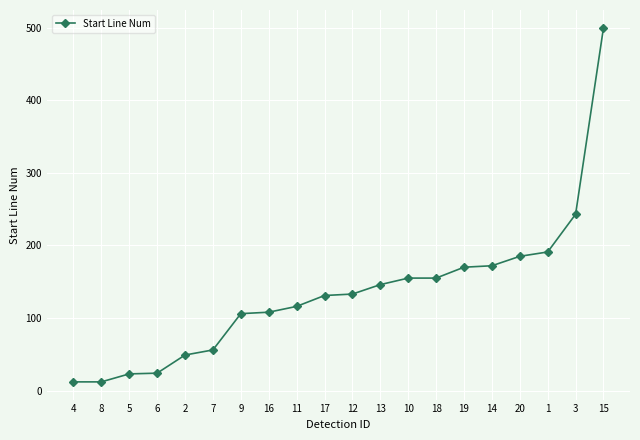

What is the change in value from 8 to 14?

+160